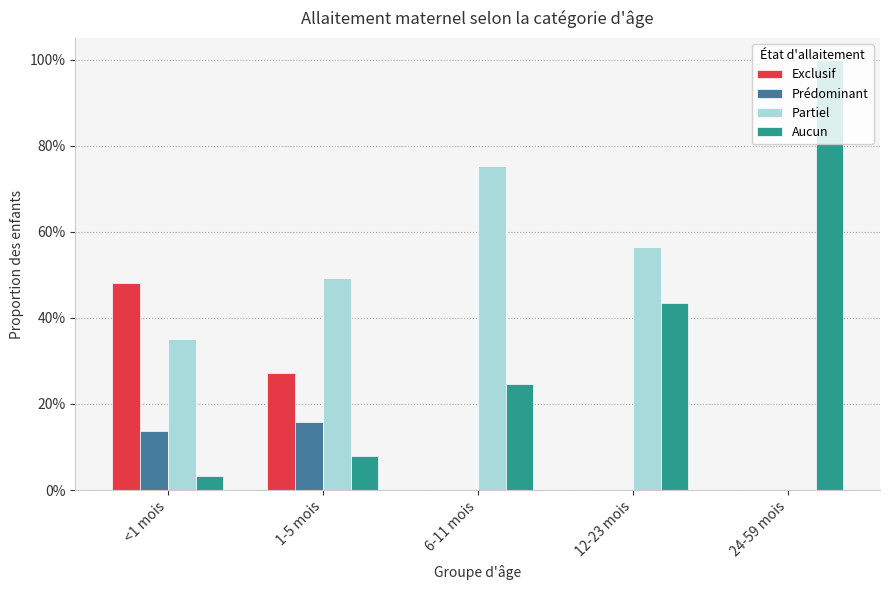

What is the label of the 1st bar from the left?

<1 mois